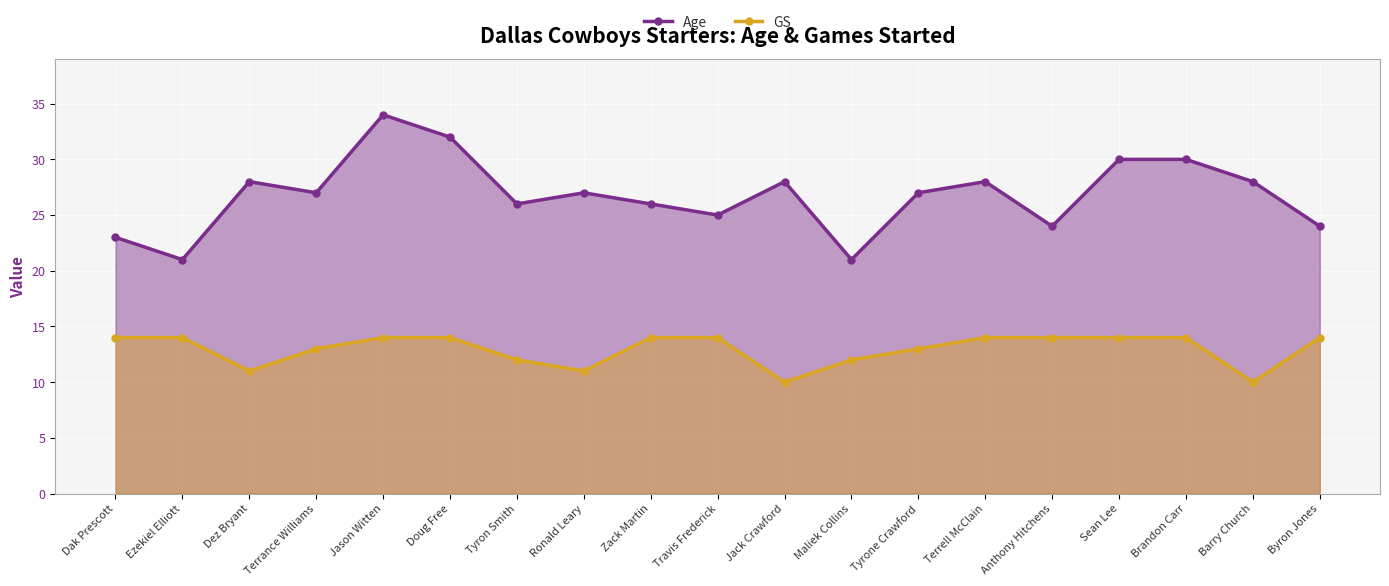

Reading left to right, what are all the values shown in this chart?

Age: Dak Prescott=23	Ezekiel Elliott=21	Dez Bryant=28	Terrance Williams=27	Jason Witten=34	Doug Free=32	Tyron Smith=26	Ronald Leary=27	Zack Martin=26	Travis Frederick=25	Jack Crawford=28	Maliek Collins=21	Tyrone Crawford=27	Terrell McClain=28	Anthony Hitchens=24	Sean Lee=30	Brandon Carr=30	Barry Church=28	Byron Jones=24
GS: Dak Prescott=14	Ezekiel Elliott=14	Dez Bryant=11	Terrance Williams=13	Jason Witten=14	Doug Free=14	Tyron Smith=12	Ronald Leary=11	Zack Martin=14	Travis Frederick=14	Jack Crawford=10	Maliek Collins=12	Tyrone Crawford=13	Terrell McClain=14	Anthony Hitchens=14	Sean Lee=14	Brandon Carr=14	Barry Church=10	Byron Jones=14